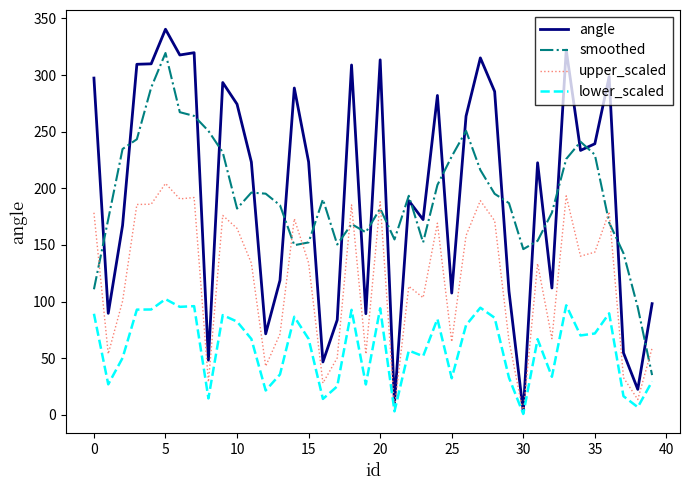

Which series has the widest spread of values?

angle